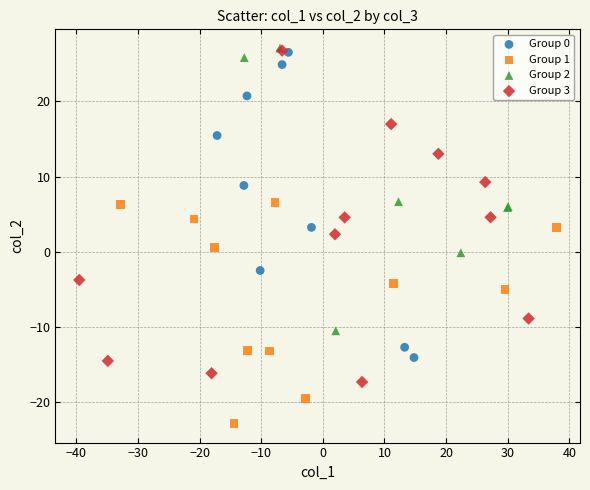

Which series has the widest spread of Y values?

Group 3